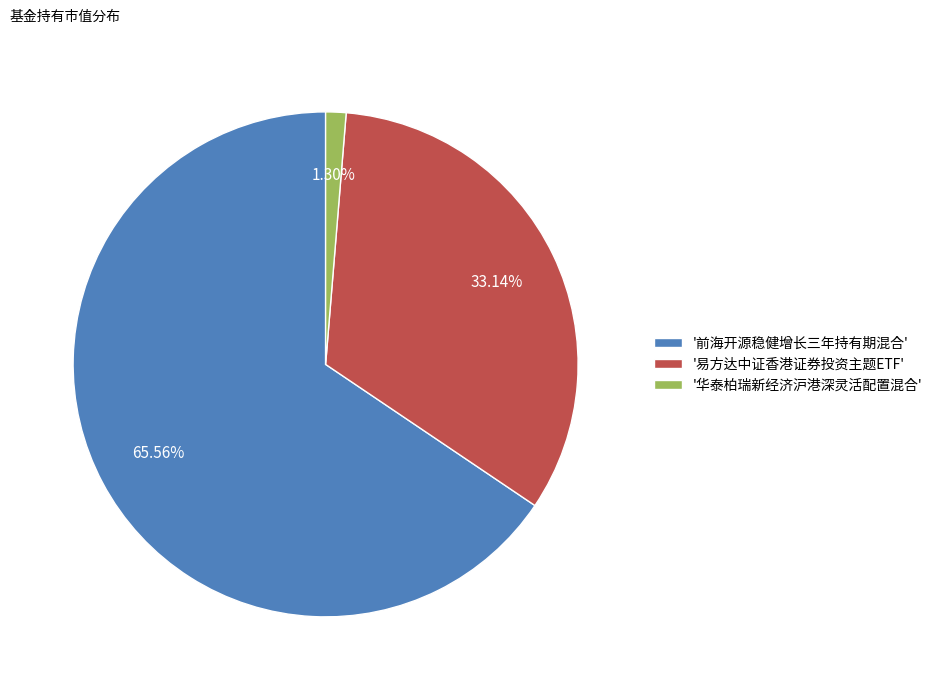

Between '华泰柏瑞新经济沪港深灵活配置混合' and '易方达中证香港证券投资主题ETF', which is larger?

'易方达中证香港证券投资主题ETF'